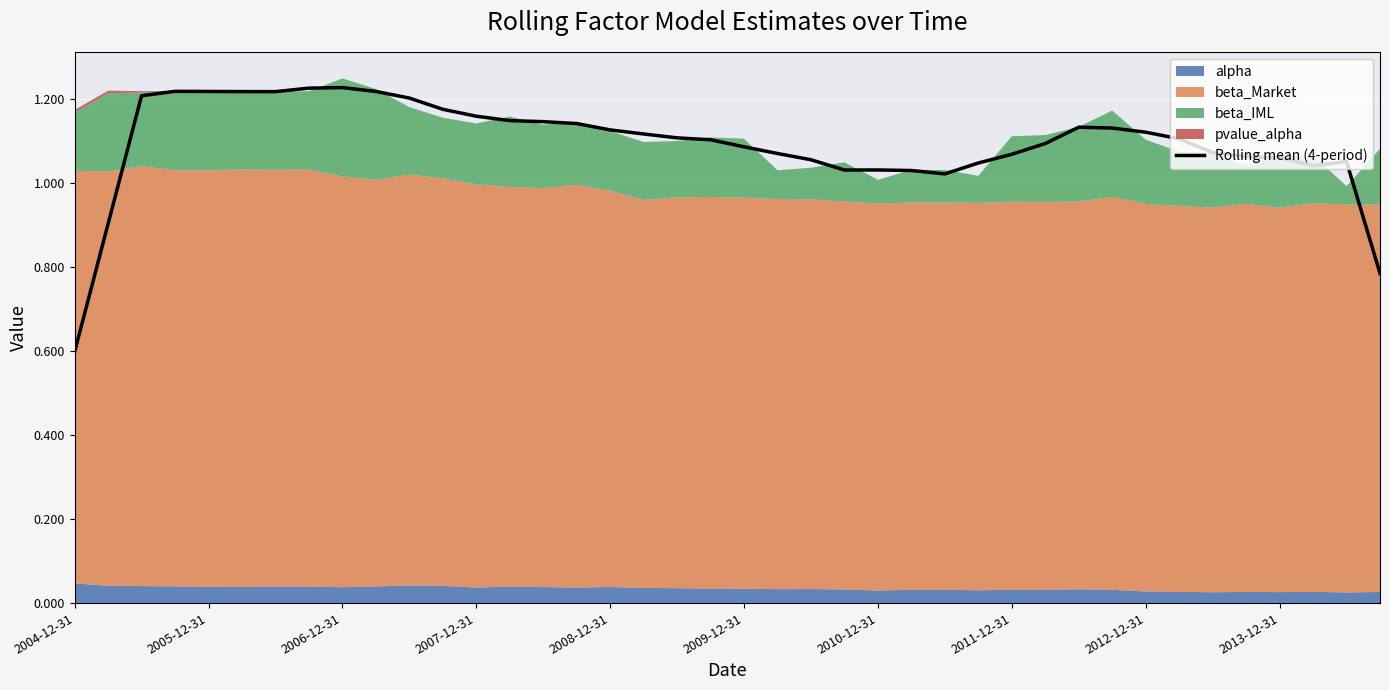

Where is Rolling mean (4-period) nearest to the value 0?

2004-12-31